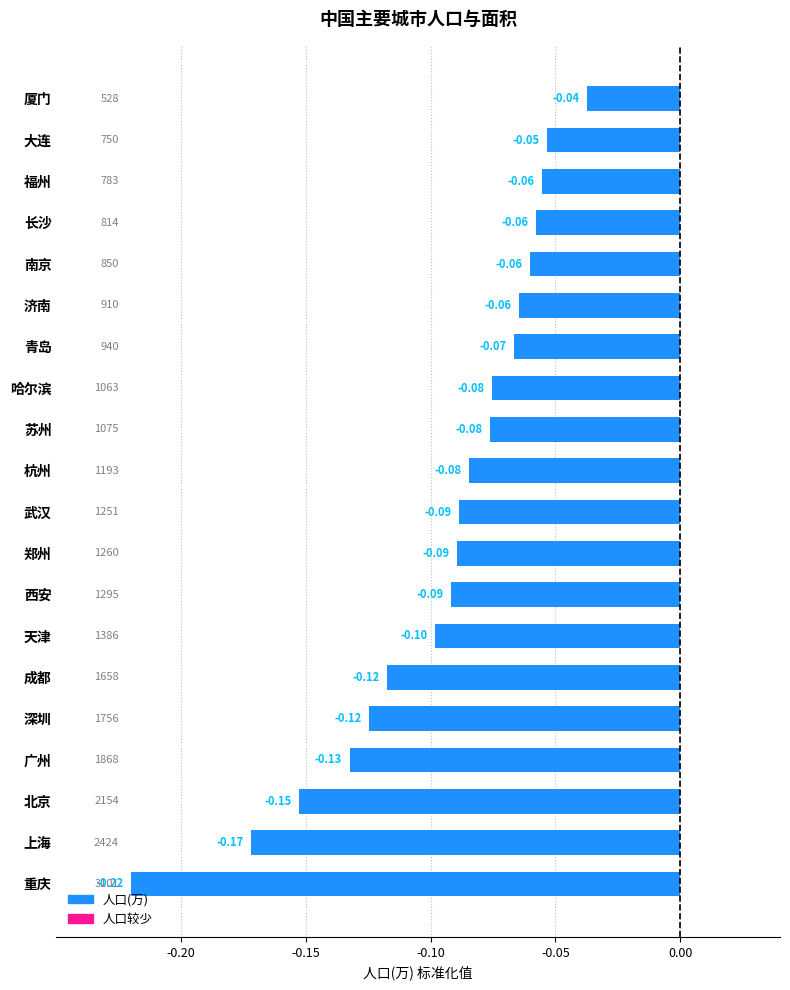

What is the difference between the second highest and second lowest values?

0.1